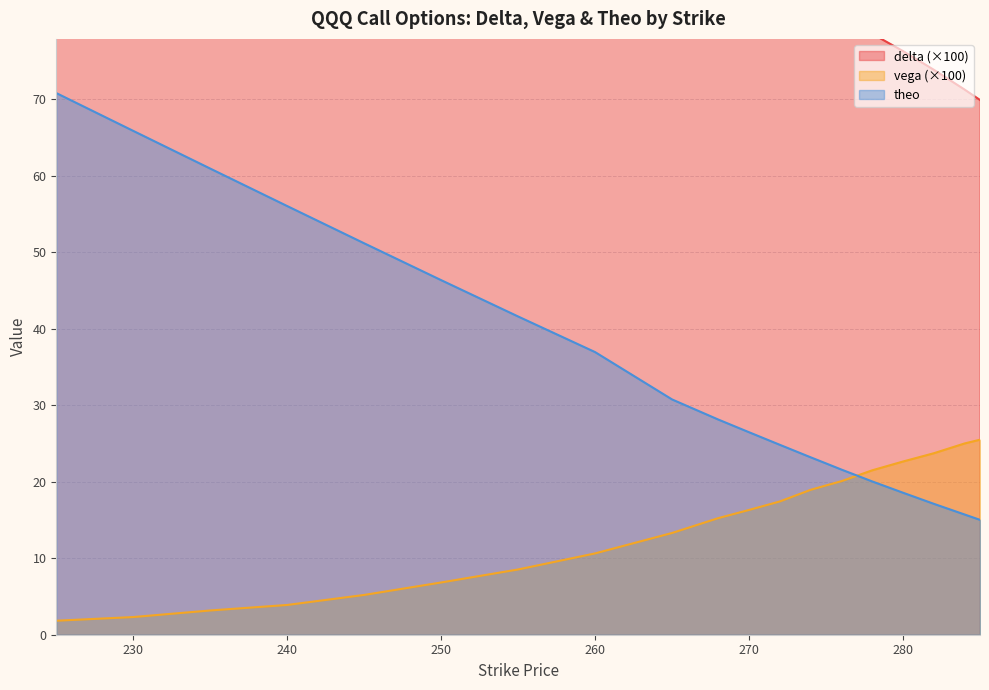

Rank the series by their maximum value, from lowest to highest.

vega, theo, delta